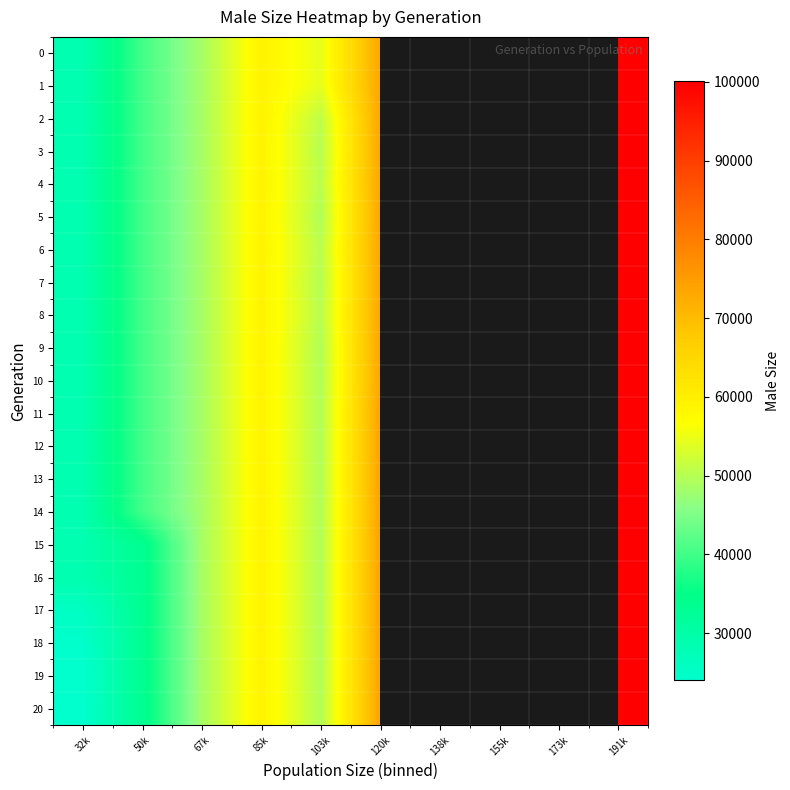

True or false: 16 has a value of 74104.0 at 120k.

True